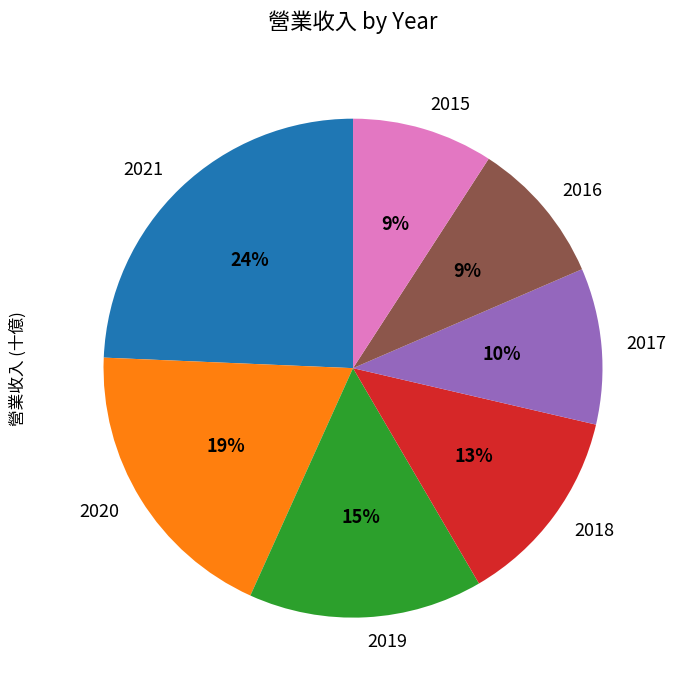

To the nearest percent, what is the combined percentage of 2021 and 2020?

43%